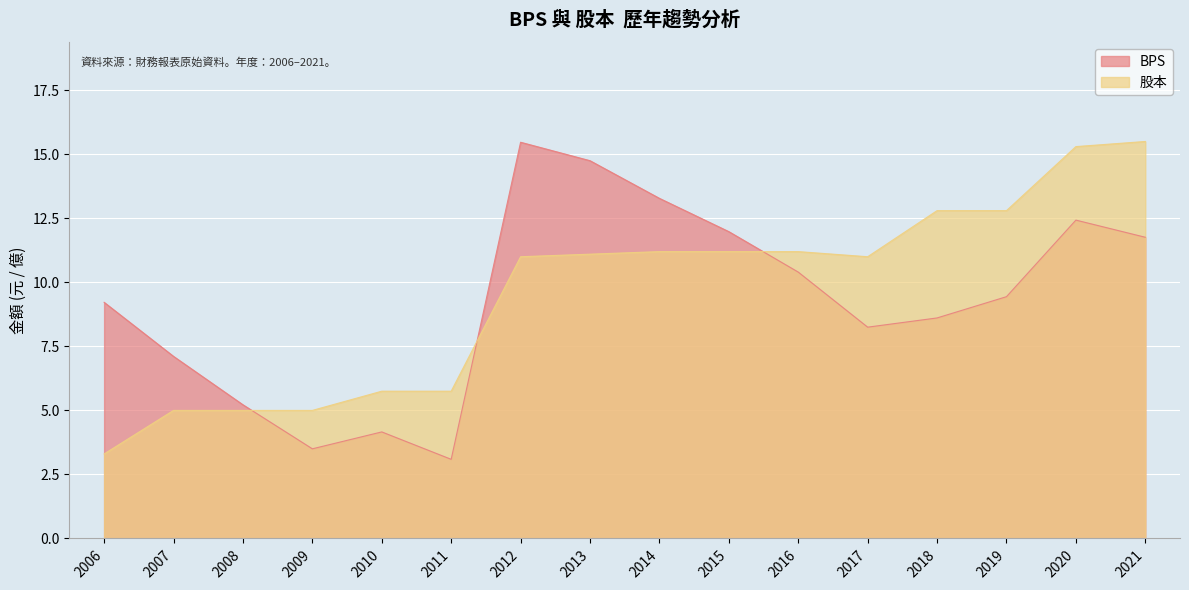

What are all the series names shown in the legend?

BPS, 股本